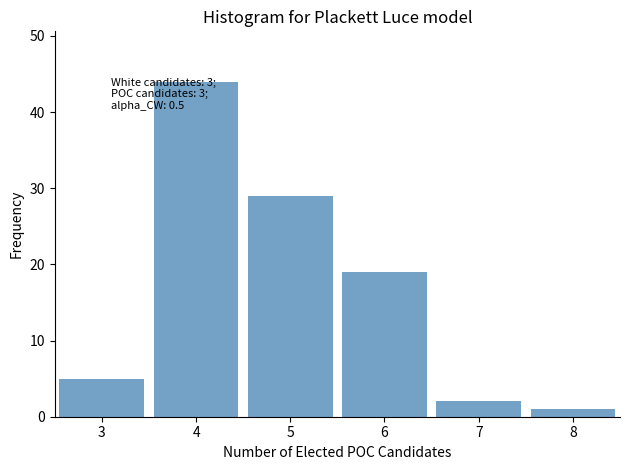

The value at 7 is 2. True or false?

True